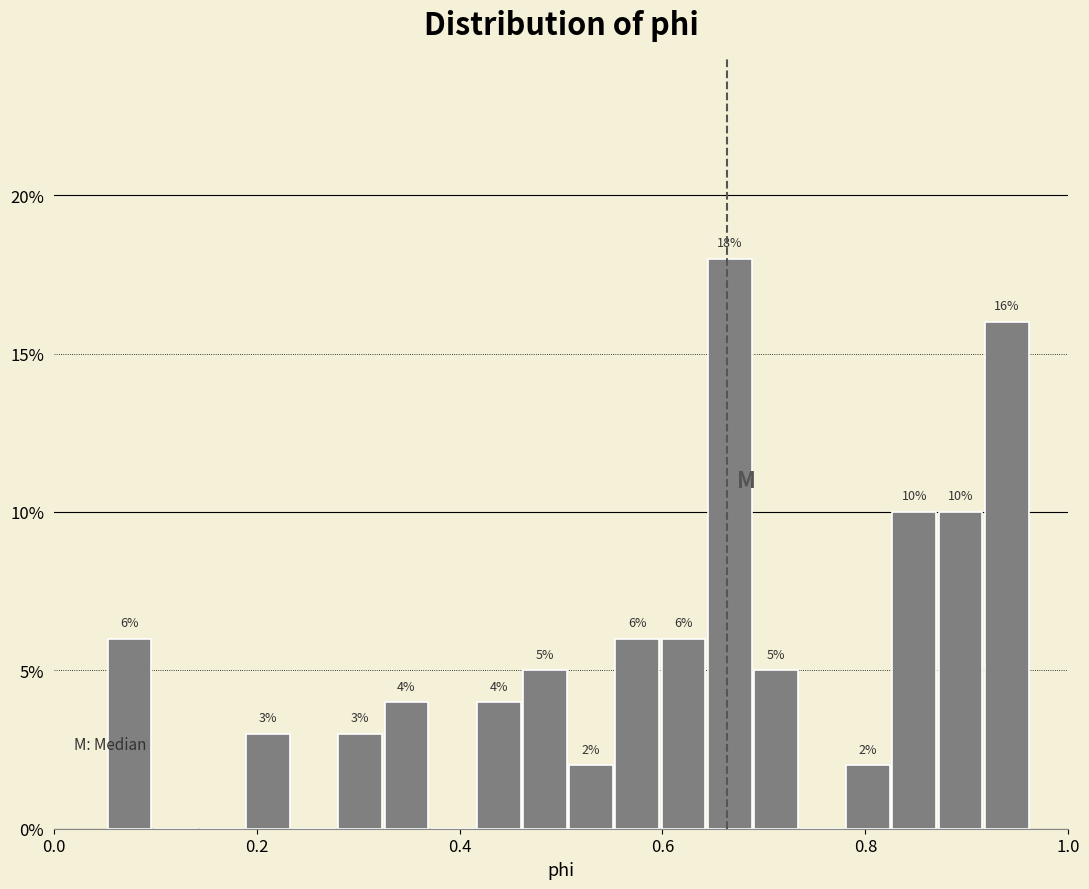

Read against the x-axis, roughly where is the centre of the tallest bar?

0.66